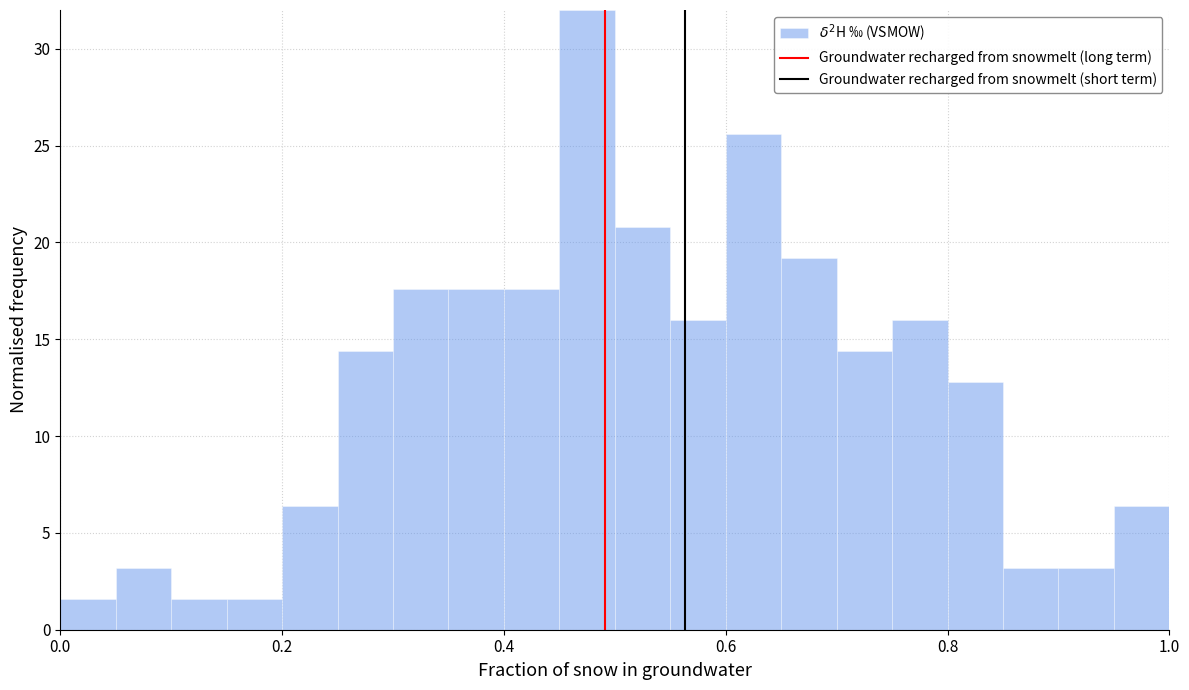

Read against the x-axis, roughly where is the centre of the tallest bar?

0.48